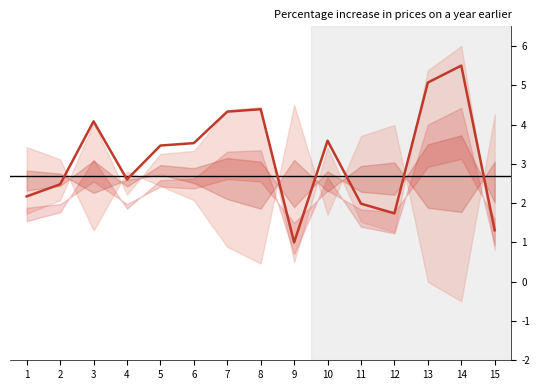

Is this an area chart (filled region under the line)?

No